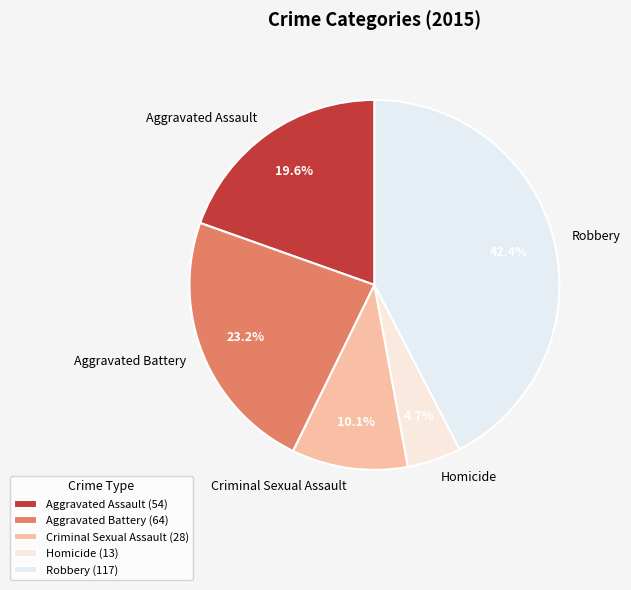

Is it true that Homicide is 16% of the pie?

False